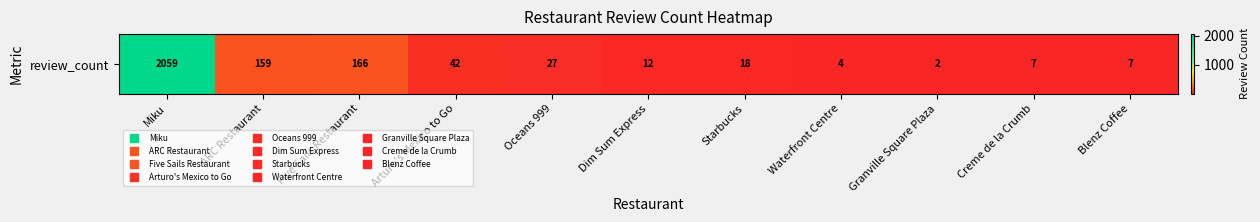

True or false: the data shows 7 at Blenz Coffee.

True